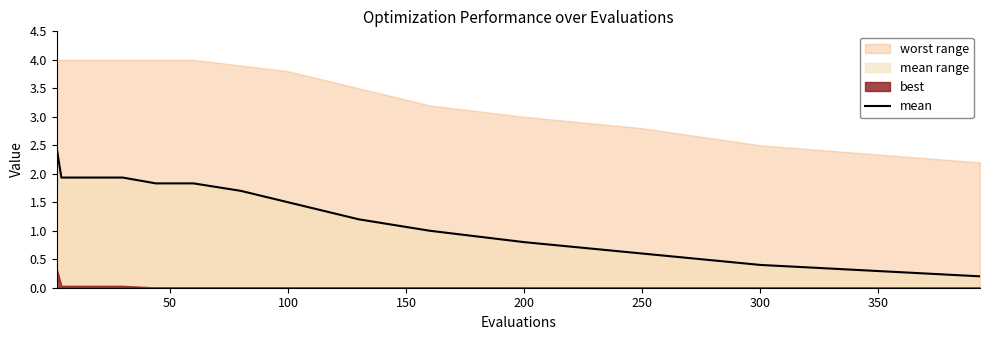

Reading left to right, list all the values displayed in this chart.

2.5	1.9	1.9	1.9	1.9	1.8	1.8	1.7	1.5	1.2	1.0	0.8	0.6	0.4	0.2